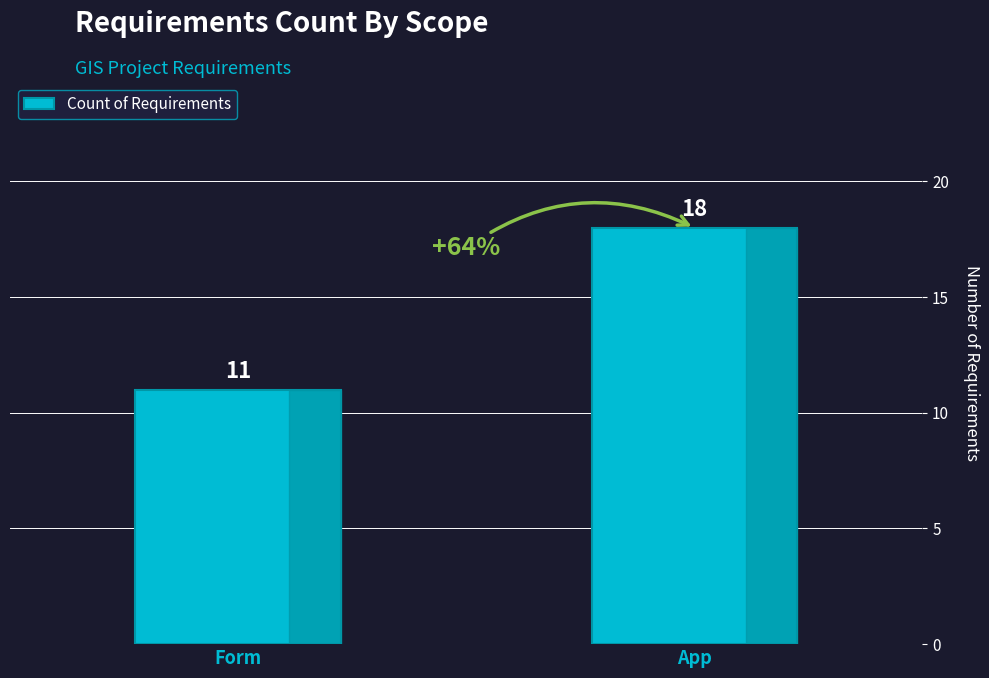

Rank the categories by value from lowest to highest.

Form, App